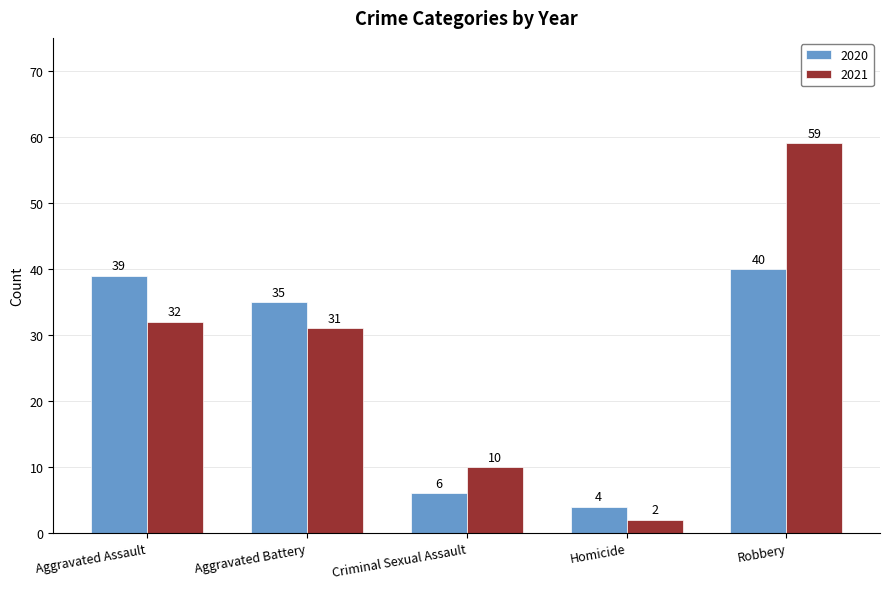

Rank the categories by 2020 value from highest to lowest.

Robbery, Aggravated Assault, Aggravated Battery, Criminal Sexual Assault, Homicide